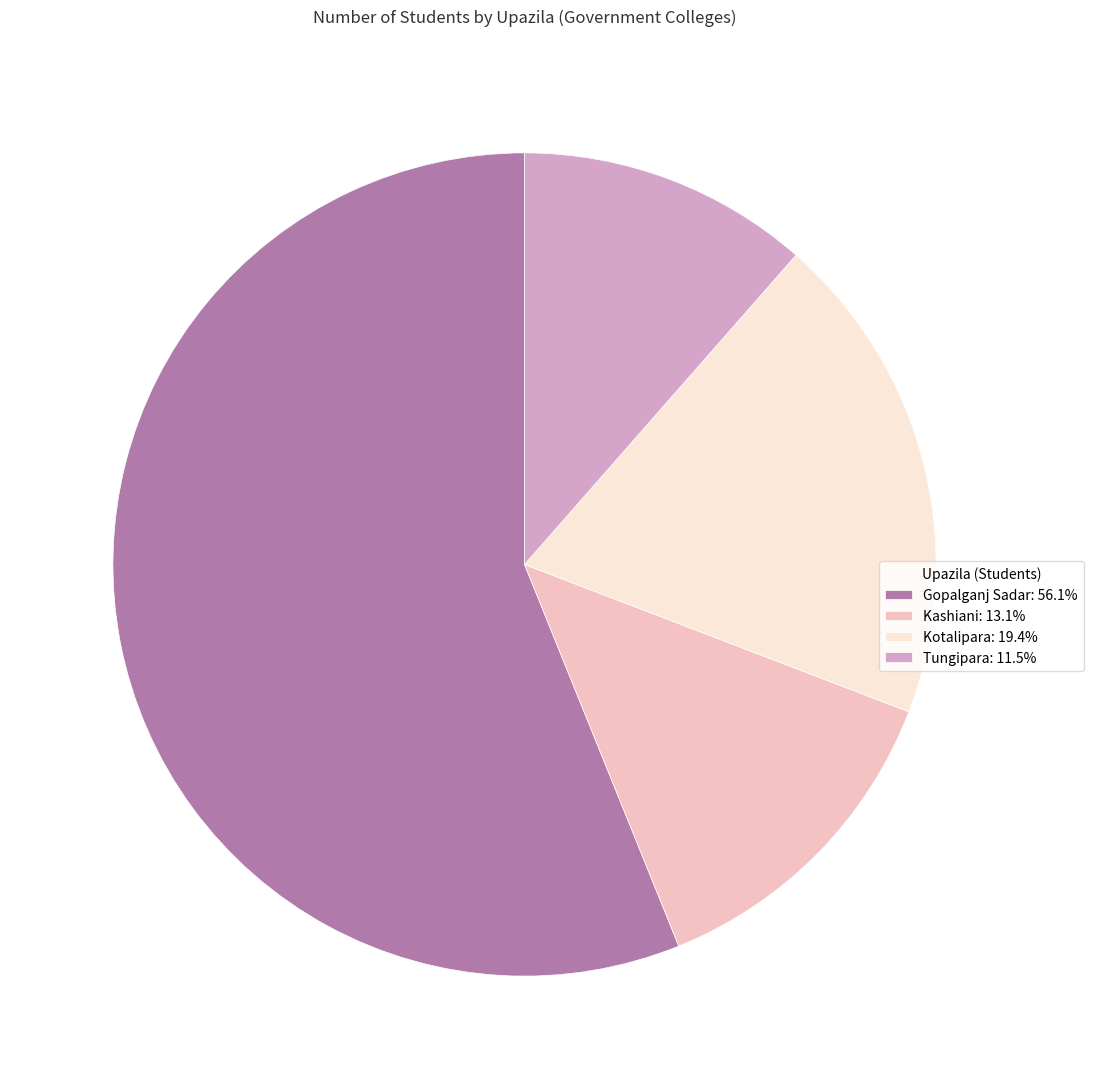

Which has a higher value, Kotalipara or Kashiani?

Kotalipara